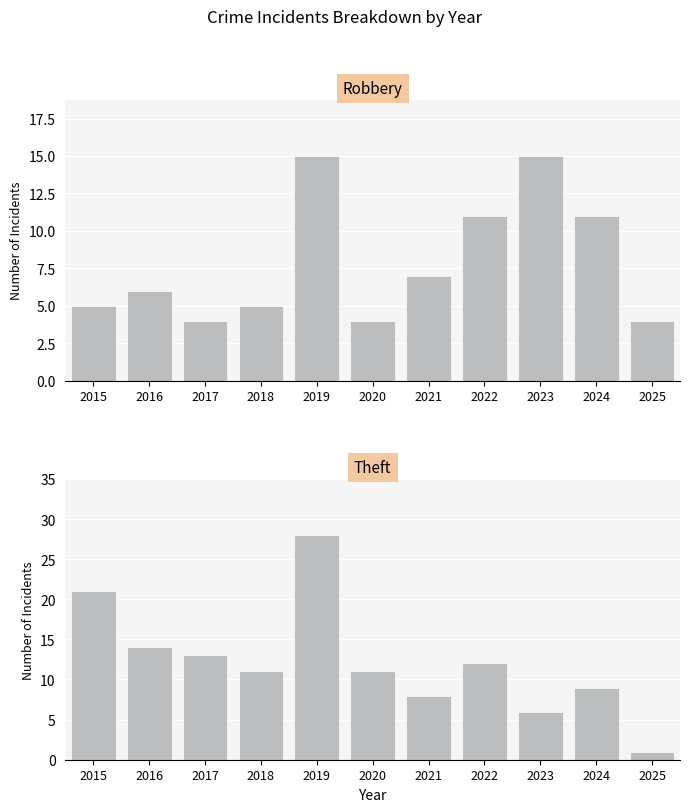

What is the value of the Theft bar at the 11th from the left?

1